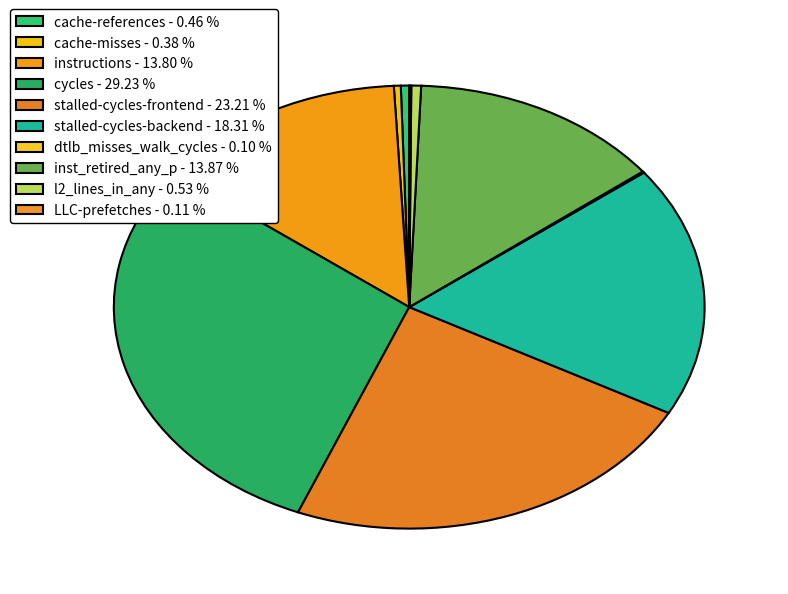

What percentage do l2_lines_in_any and dtlb_misses_walk_cycles together represent?

0.6%